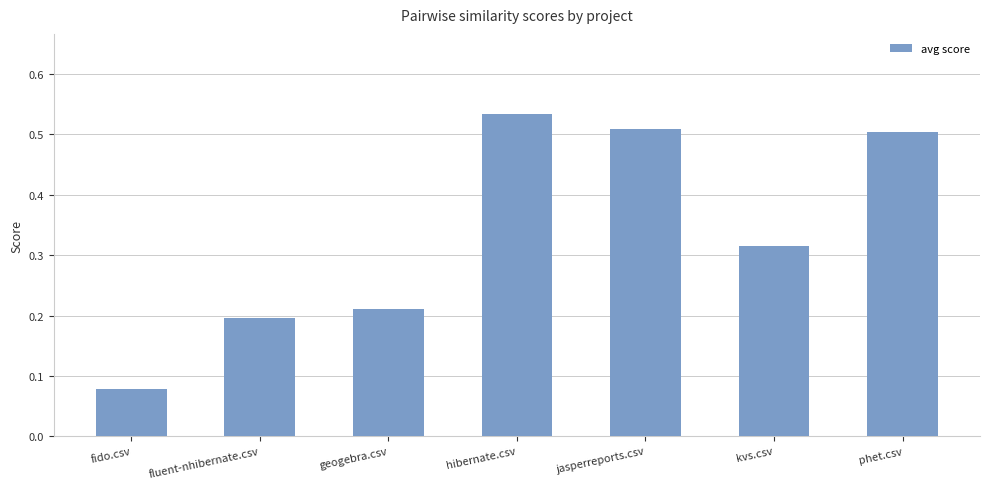

At which category does the chart reach its minimum across all series?

fido.csv